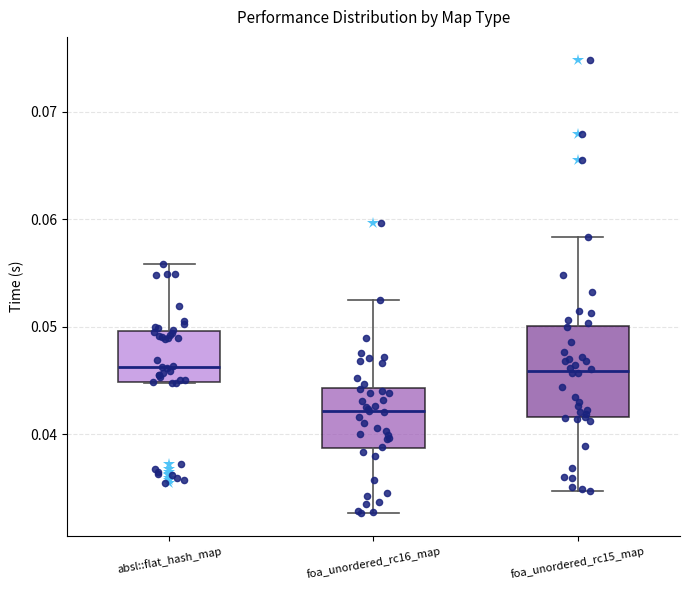

Reading left to right, transcribe this box plot: for each box, give where its median line is, the range the box spans, and where its two whiskers end, as read against the y-axis. The values are not printed on the chart, so give them approximately, as read against the axis.

absl::flat_hash_map: median 0.046, box 0.045 to 0.050, whiskers 0.045 to 0.056
foa_unordered_rc16_map: median 0.042, box 0.039 to 0.044, whiskers 0.033 to 0.052
foa_unordered_rc15_map: median 0.046, box 0.042 to 0.050, whiskers 0.035 to 0.058